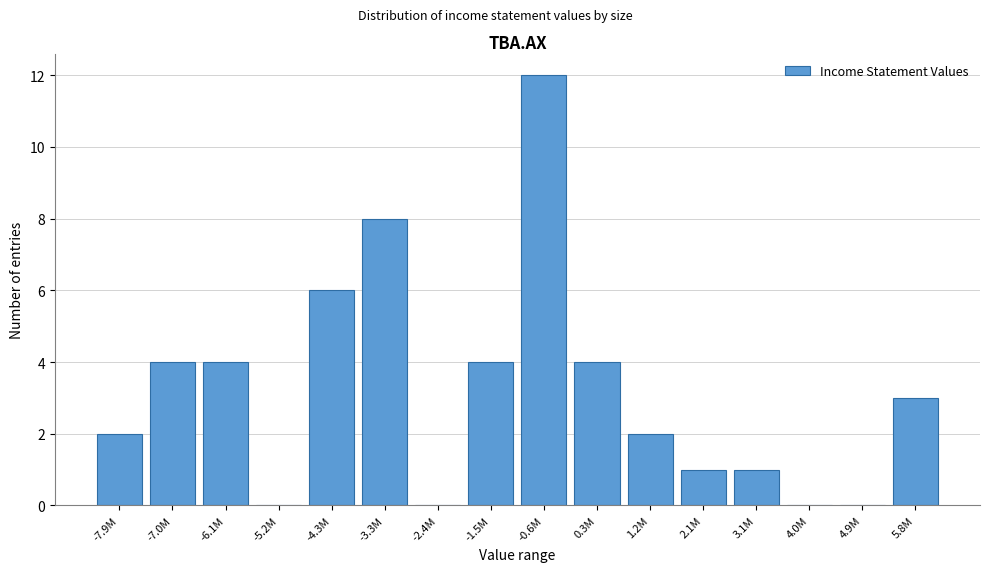

Reading left to right, what are all the values shown in this chart?

-7.9M=2	-7.0M=4	-6.1M=4	-5.2M=0	-4.3M=6	-3.3M=8	-2.4M=0	-1.5M=4	-0.6M=12	0.3M=4	1.2M=2	2.1M=1	3.1M=1	4.0M=0	4.9M=0	5.8M=3